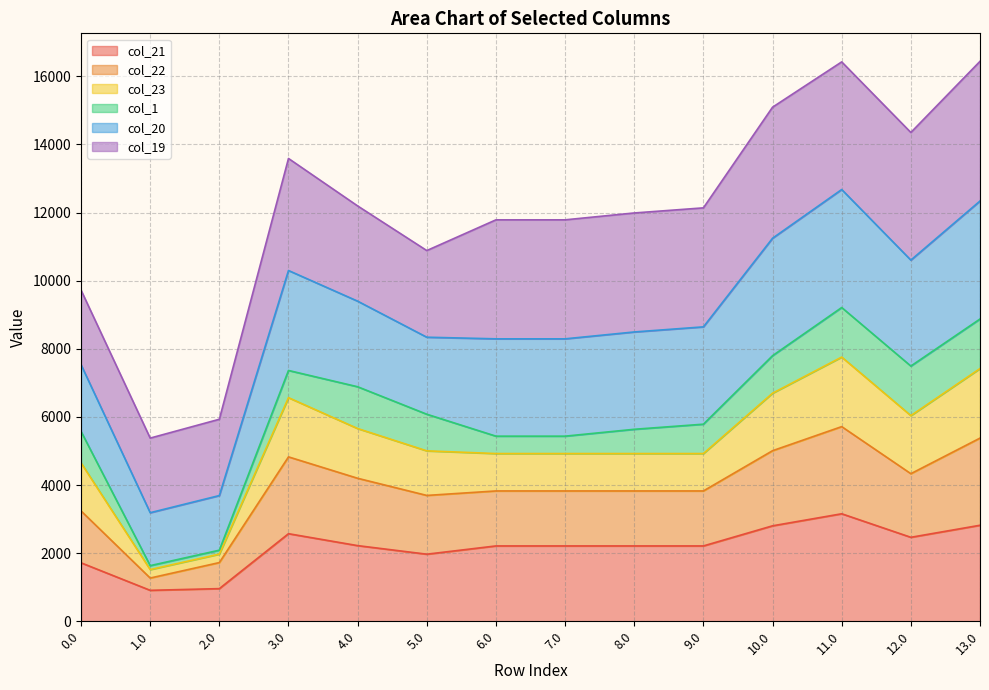

Is the value of col_22 at 2.0 greater than the value of col_23 at 8.0?

No